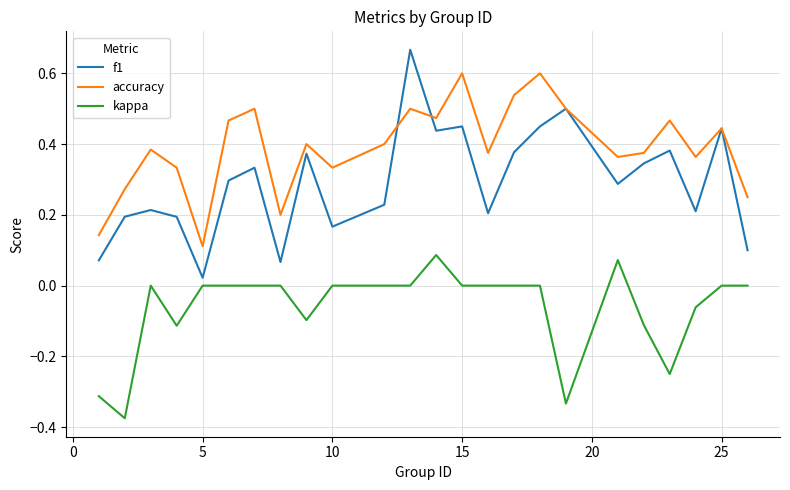

True or false: accuracy and kappa cross at least once.

False